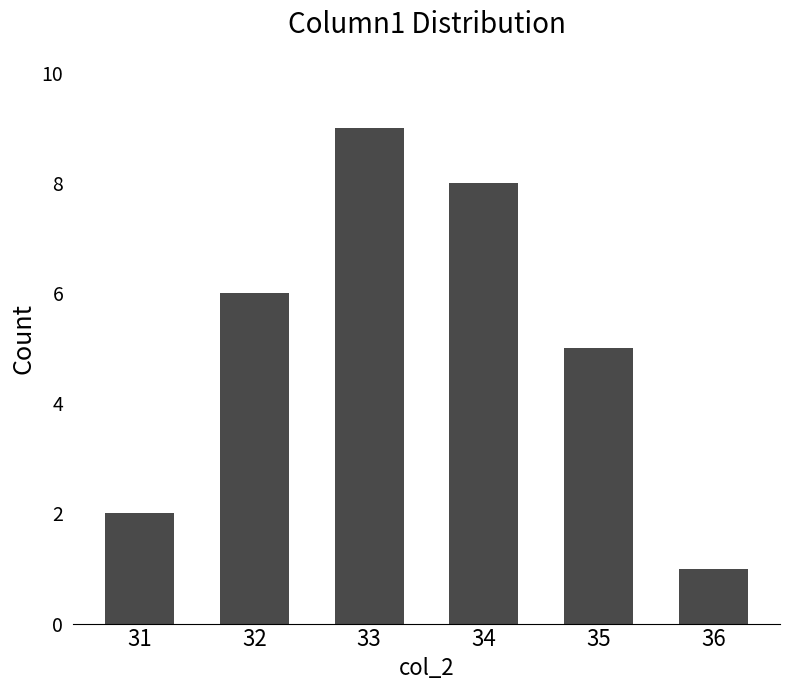

Is it true that the value at 34 is 12?

False